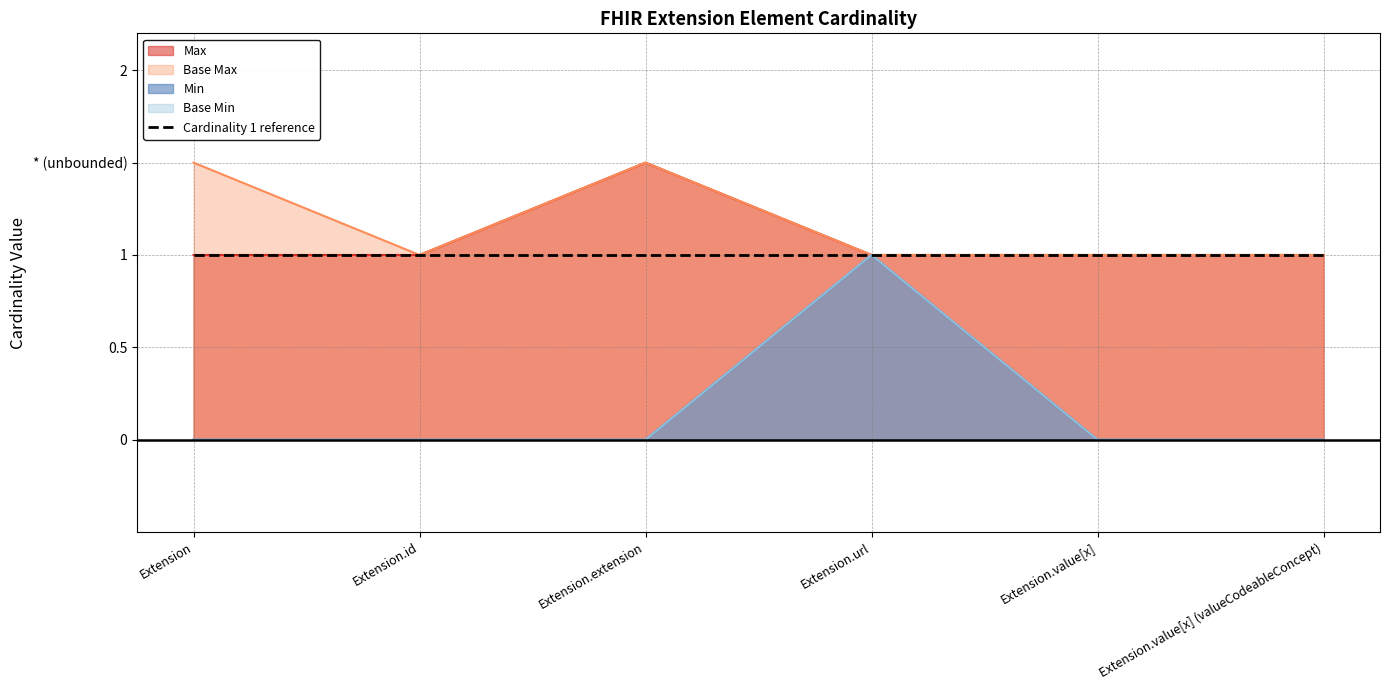

In Base Max, how many points are higher than both neighbors (excluding endpoints)?

1